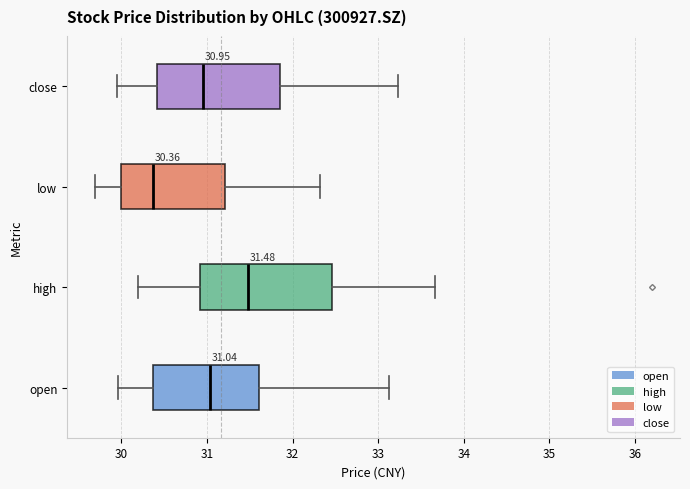

Which box is the widest, from its left edge to its right edge?

high